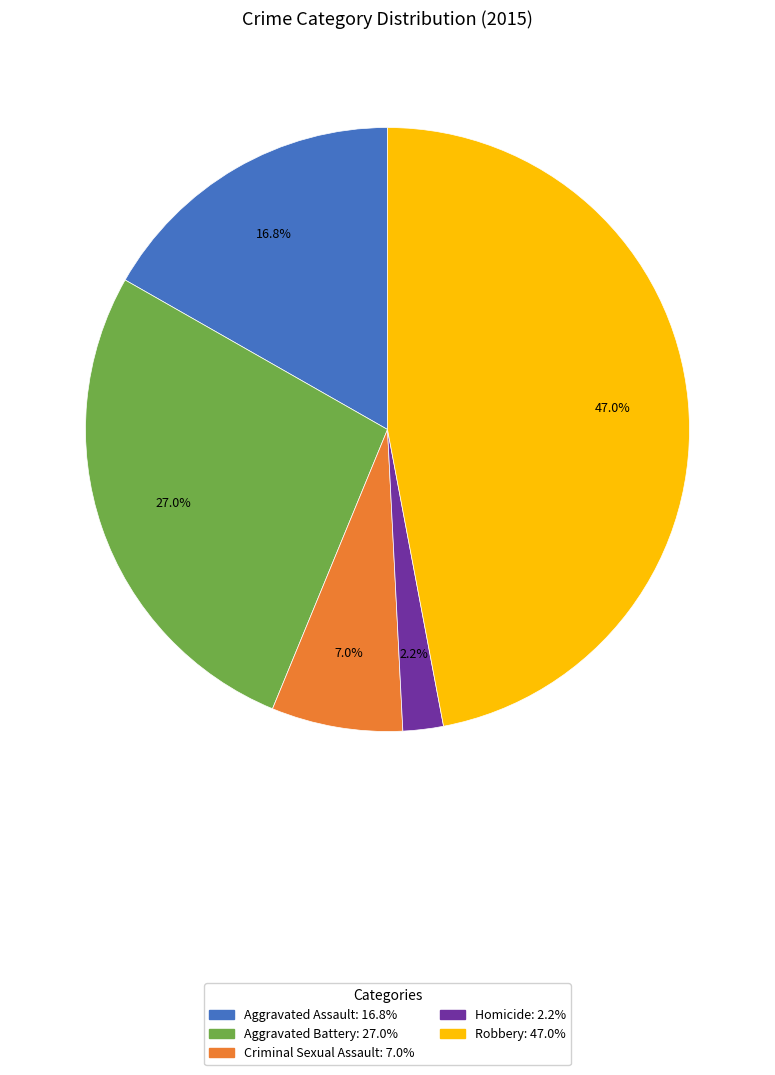

To the nearest percent, what is the combined percentage of Homicide and Robbery?

49%